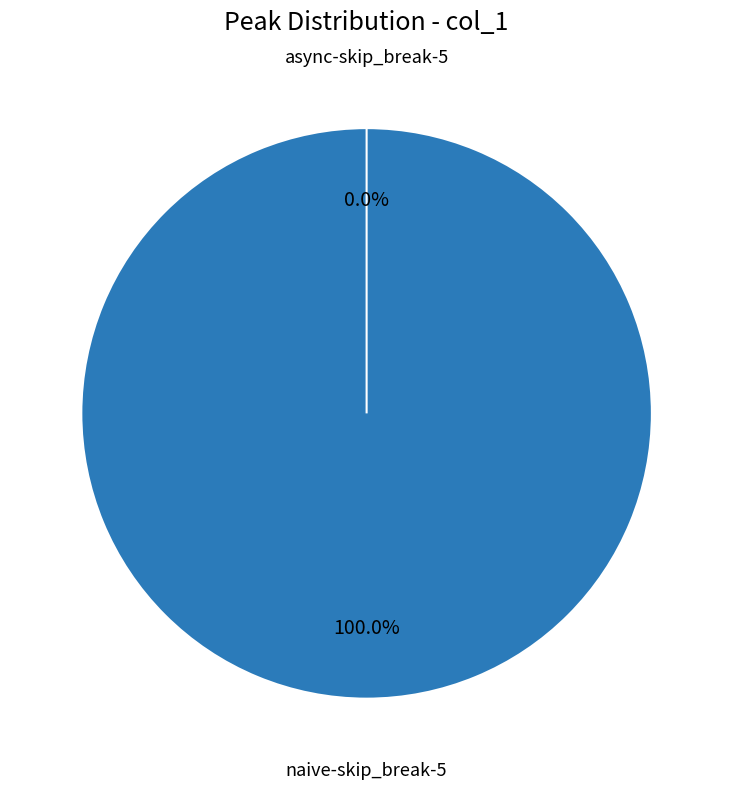

To the nearest percent, what is the difference between the naive-skip_break-5 and async-skip_break-5 slice percentages?

100%